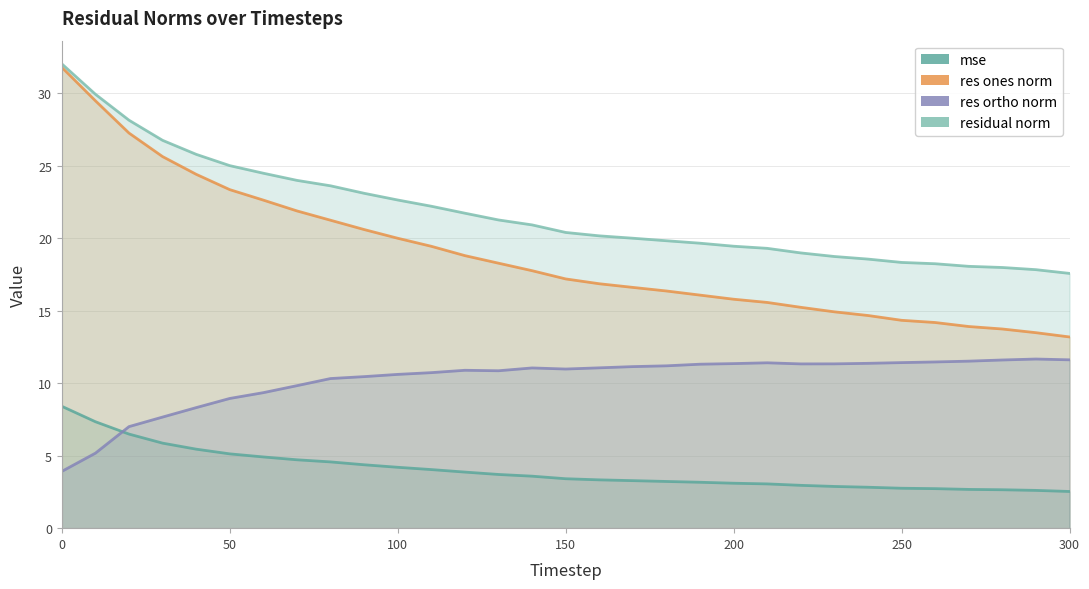

The res_ortho_norm series shows 11.5 at 260. True or false?

True